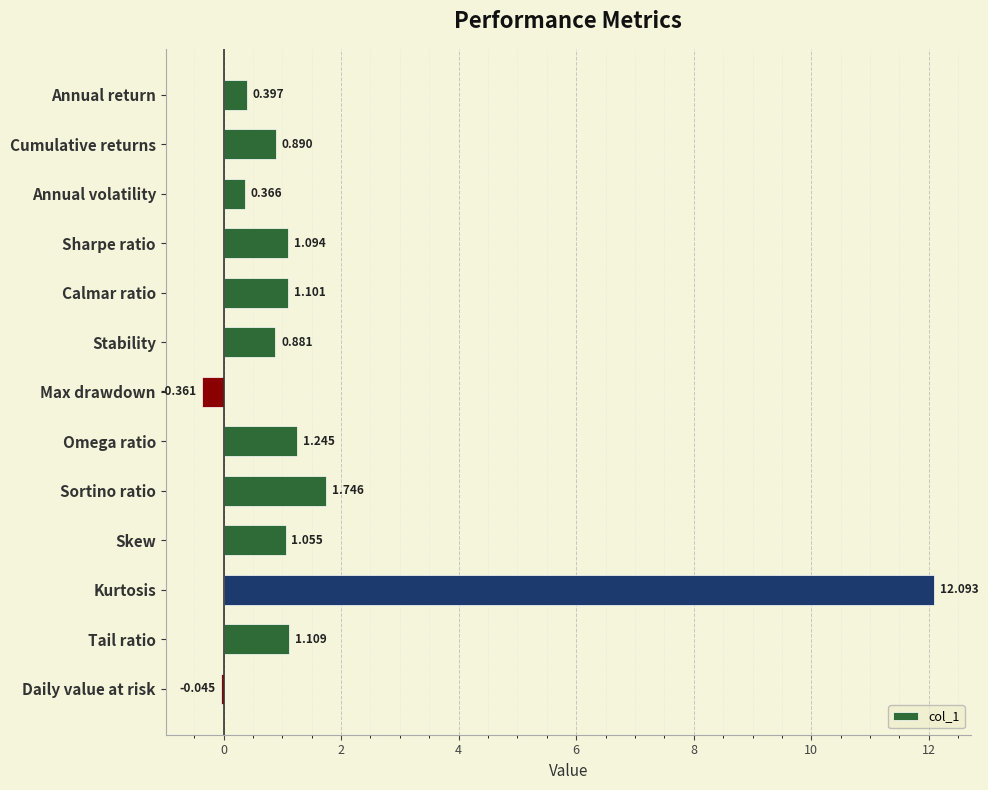

What is the label of the 2nd bar from the top?

Cumulative returns